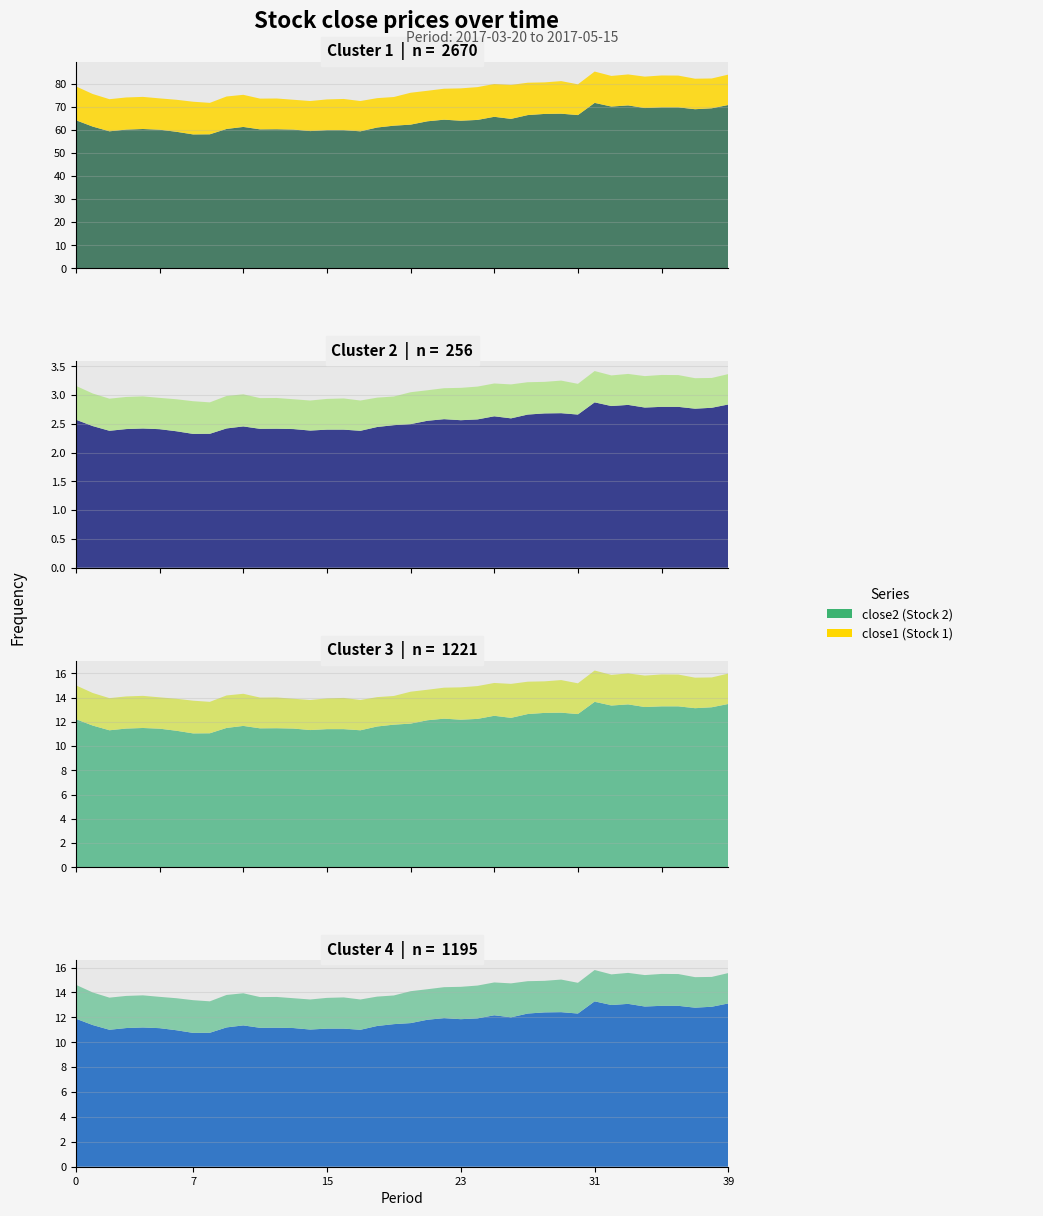

Reading left to right, extract all data points from this chart.

close1: close1=14.7	close2=14.2	2=13.9	3=13.9	4=13.9	5=13.6	6=13.9	7=14.2	8=13.7	9=14.1	10=13.9	11=13.3	12=13.3	13=12.9	14=13.1	15=13.3	16=13.6	17=13.2	18=12.8	19=12.4	20=13.8	21=13.2	22=13.4	23=14.1	24=14.2	25=14.2	26=14.8	27=14.1	28=13.7	29=14.2	30=13.3	31=13.6	32=13.3	33=13.4	34=13.7	35=13.8	36=13.8	37=13.2	38=12.9	39=13.2
close2: close1=64.3	close2=61.5	2=59.5	3=60.2	4=60.5	5=60.2	6=59.3	7=58.1	8=58.2	9=60.5	10=61.4	11=60.3	12=60.4	13=60.2	14=59.6	15=60.0	16=60.0	17=59.5	18=61.1	19=61.9	20=62.4	21=63.8	22=64.5	23=64.1	24=64.4	25=65.8	26=64.9	27=66.5	28=67.0	29=67.1	30=66.5	31=71.8	32=70.2	33=70.7	34=69.6	35=69.9	36=69.9	37=69.1	38=69.5	39=70.9